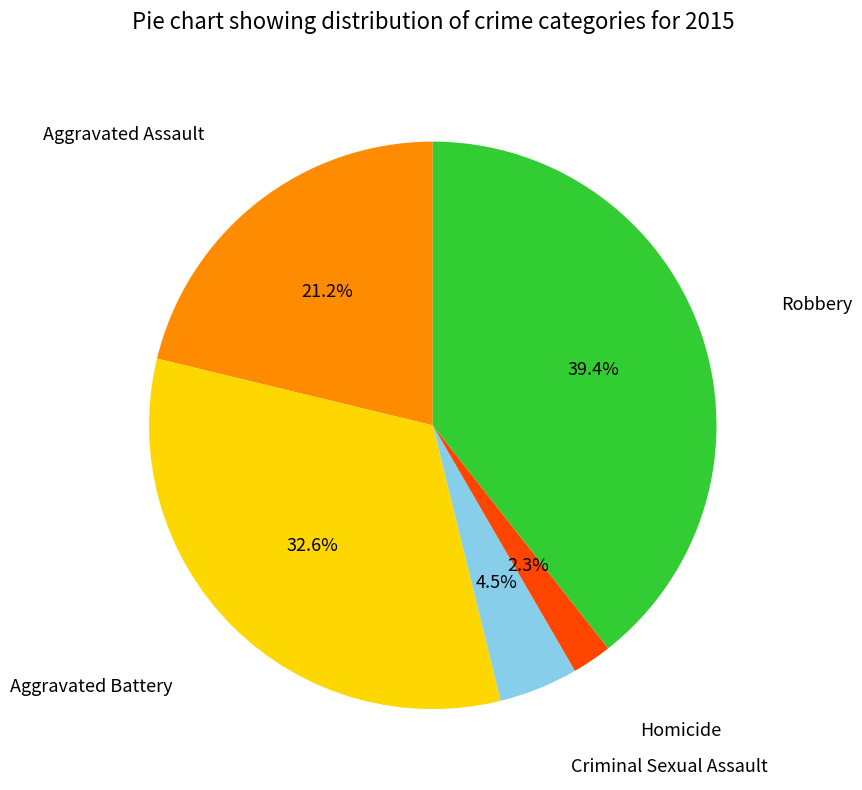

To the nearest percent, what is the average slice percentage?

20%